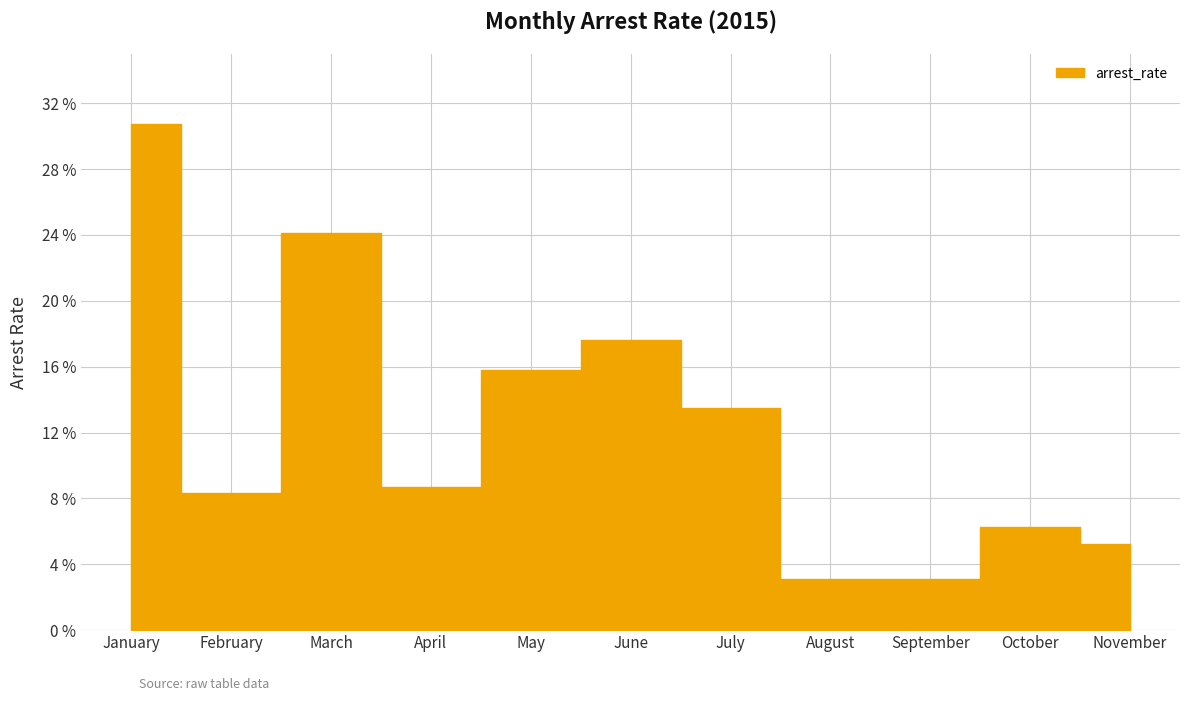

At which category does the data reach its first local valley?

February